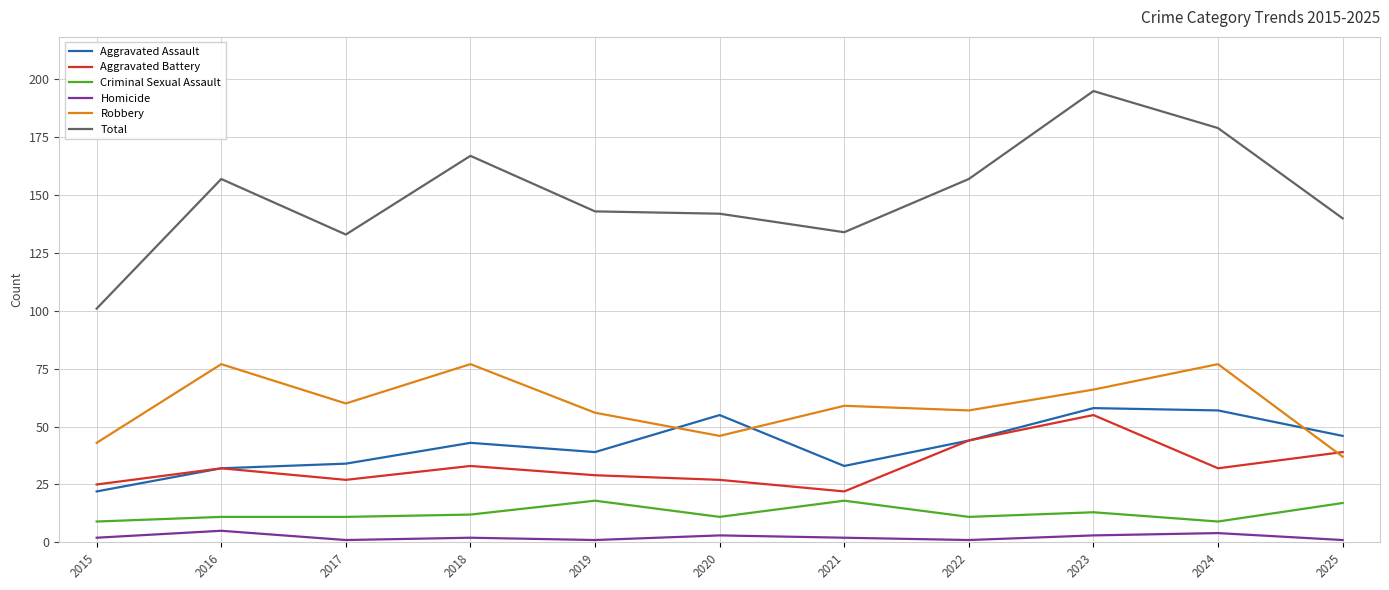

The value of Robbery at 2025 is 23. True or false?

False